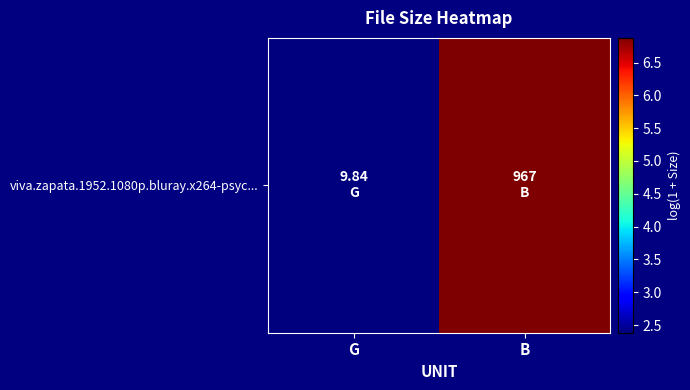

True or false: the data shows 2.4 at G.

True